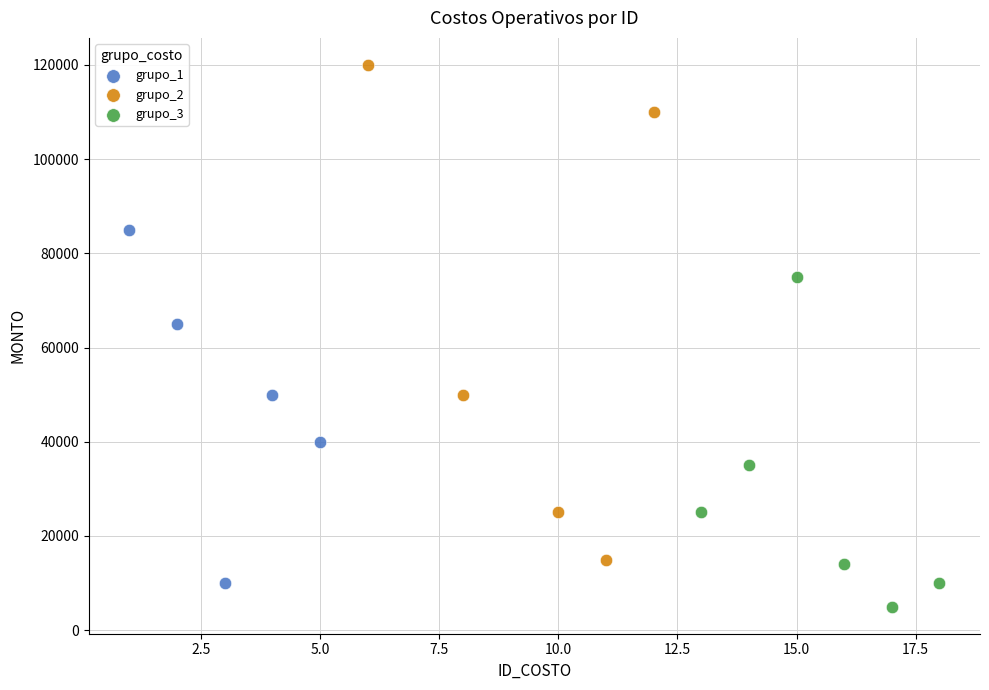

Which series contains the highest Y value?

grupo_2